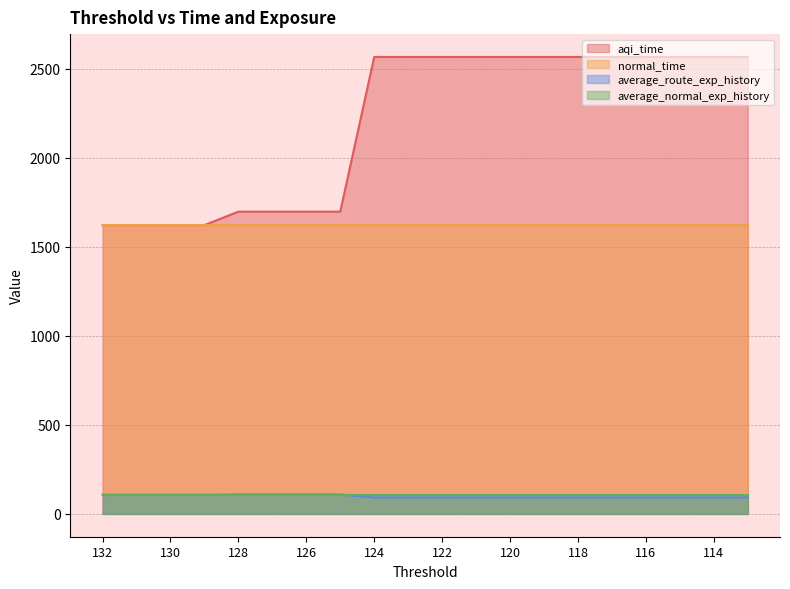

Which category has the lowest value in the average_route_exp_history series?

124